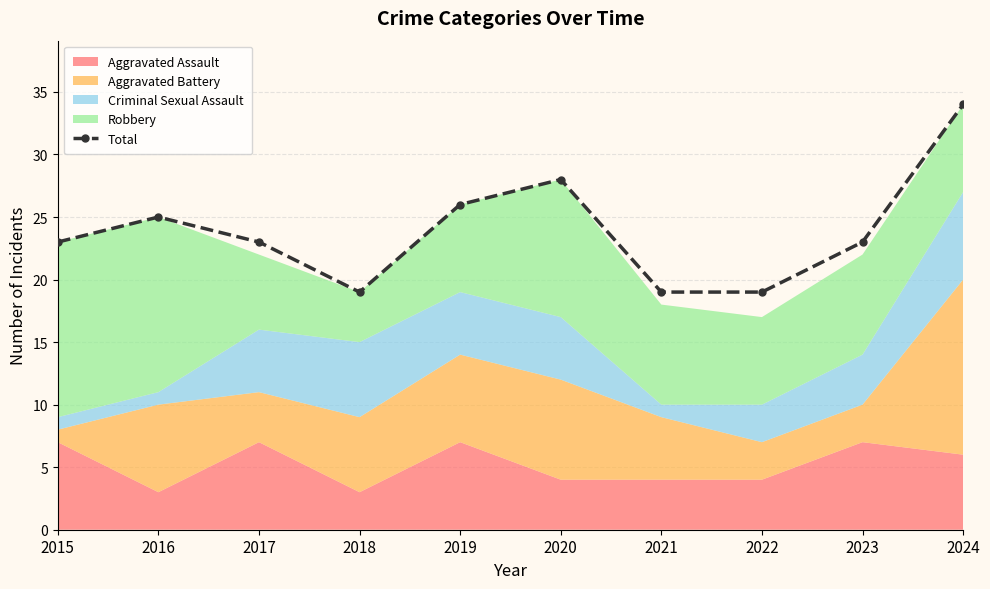

What is the greatest value displayed?

34